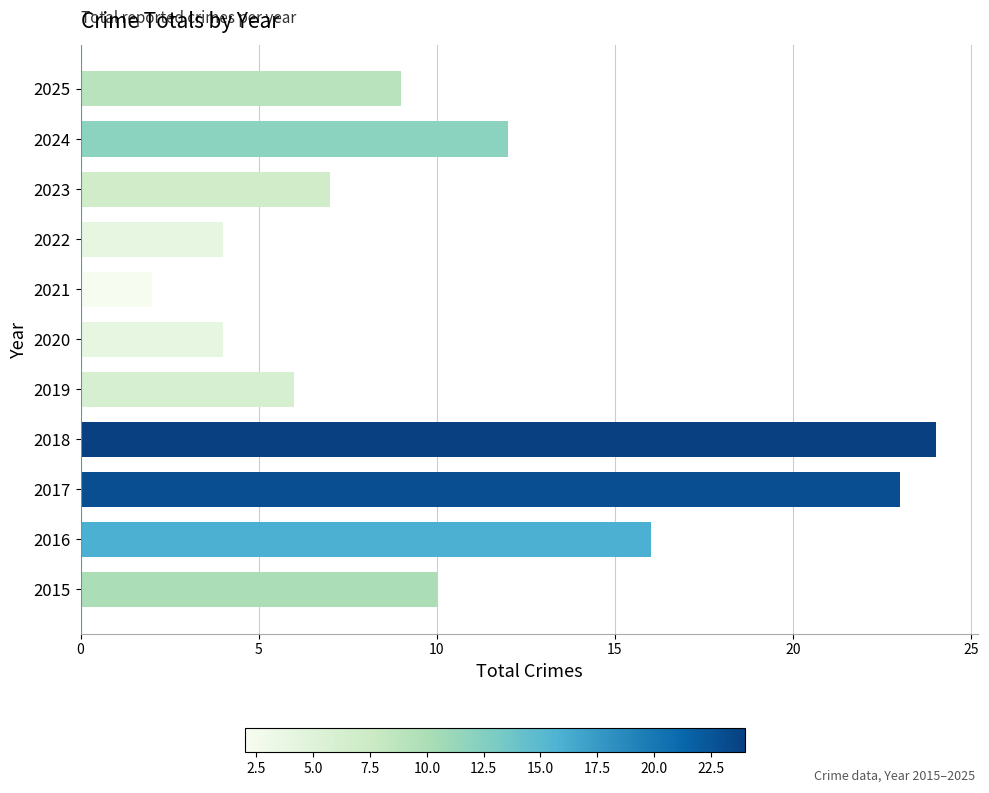

How many data points are less than 9?

5